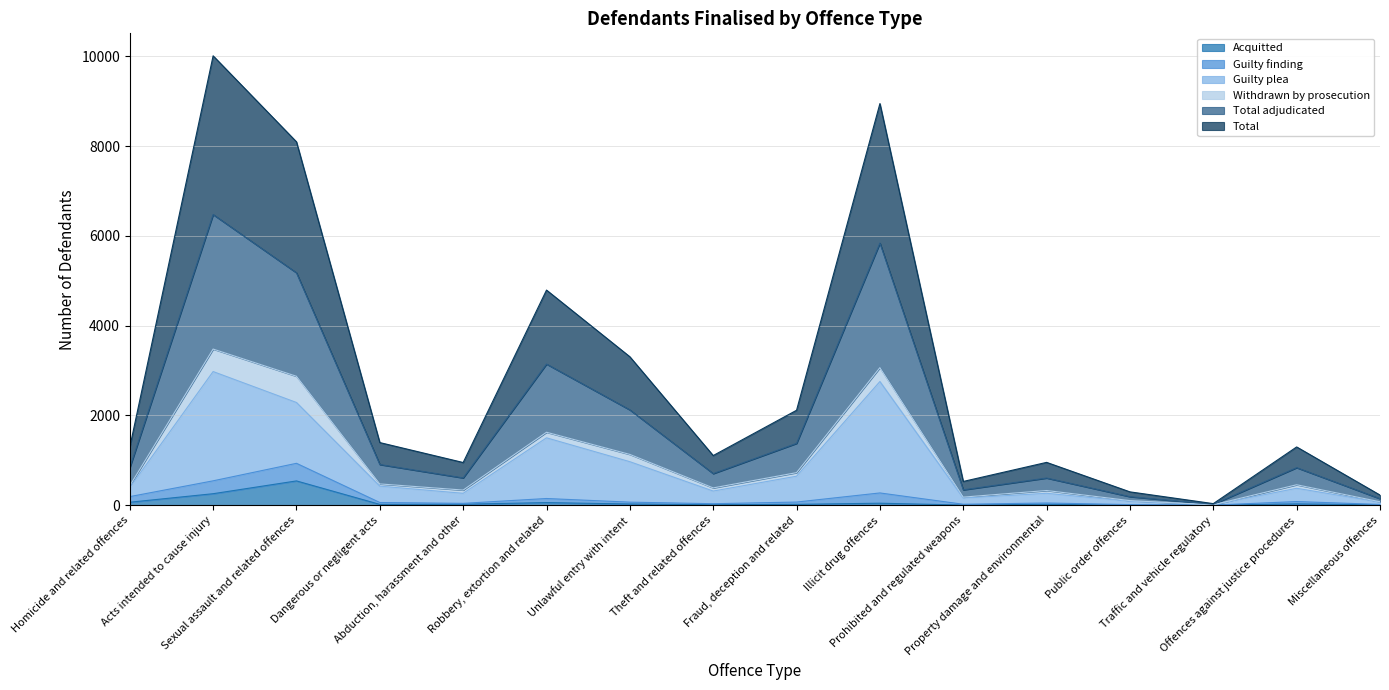

What is the average value of the Acquitted series?

71